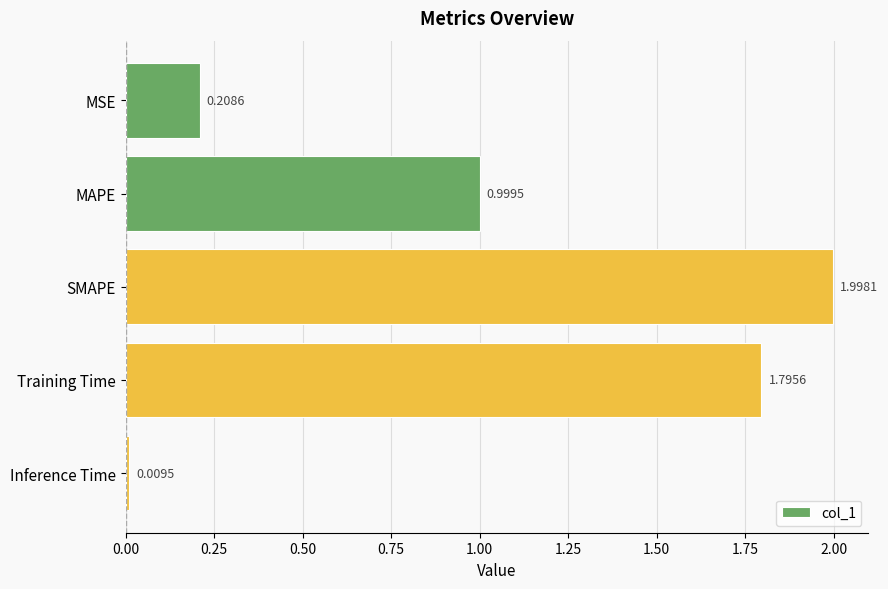

What is the label of the 1st bar from the top?

MSE